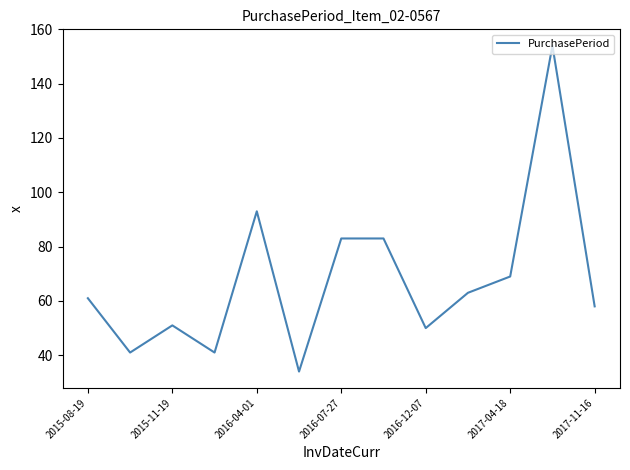

What is the minimum value shown in the chart?

34